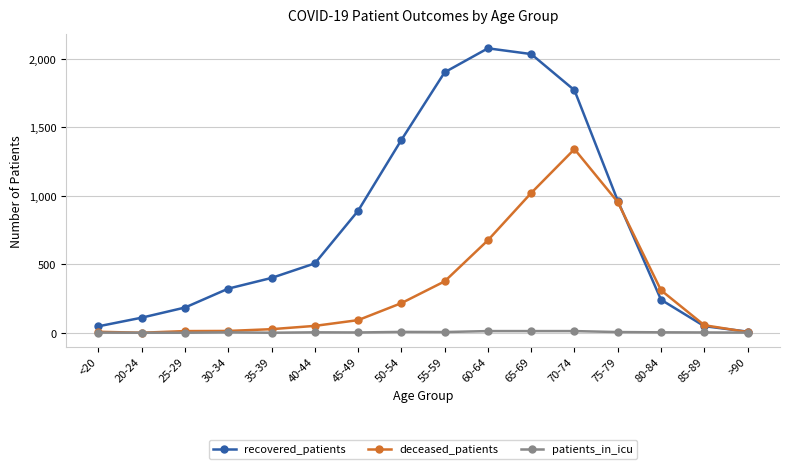

How many data points does each series have?

16